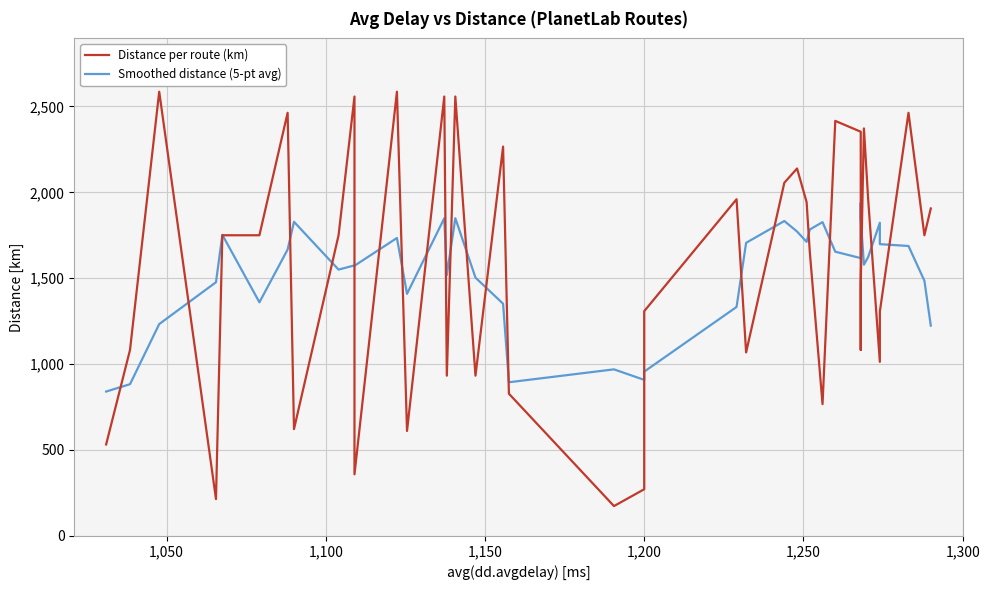

What is the difference between the maximum and second lowest values in the Distance per route (km) series?

2371.9